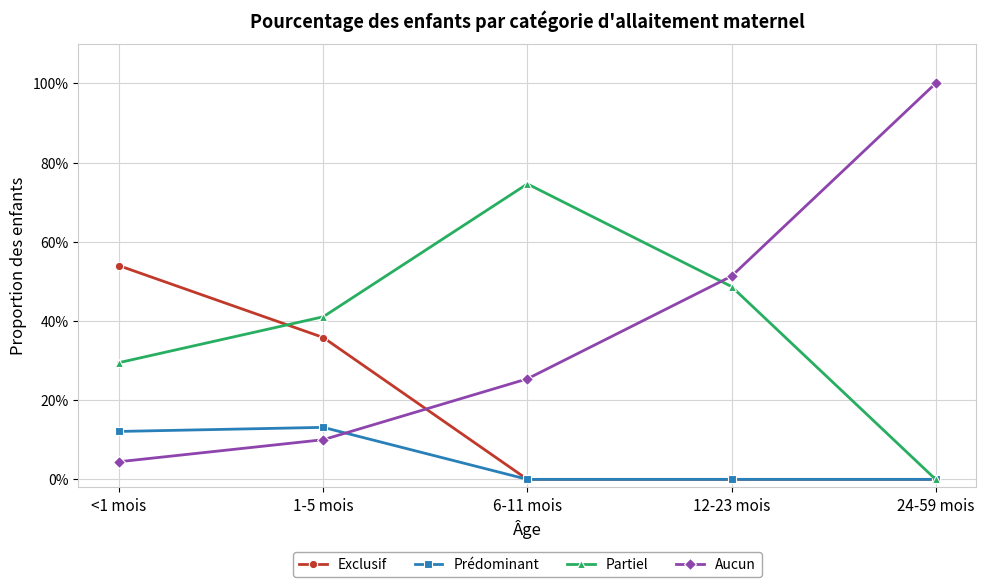

What are all the series names shown in the legend?

Exclusif, Prédominant, Partiel, Aucun